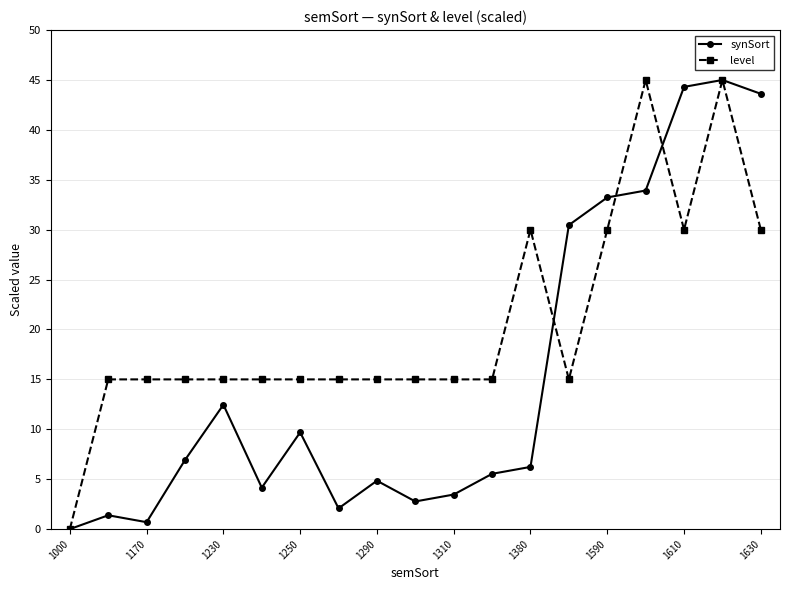

What is the value of the synSort point at the 19th from the left?

43.6